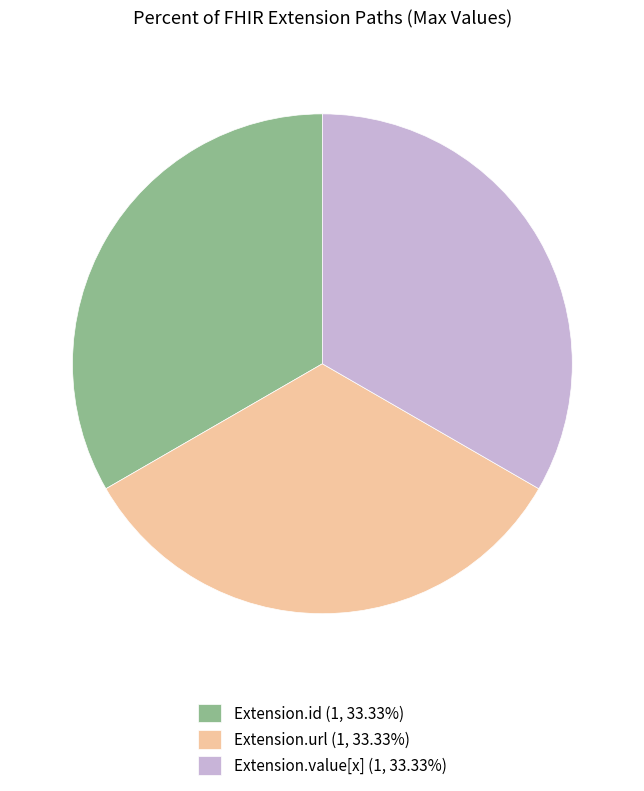

Is the sum of Extension.url (1, 33.33%) and Extension.value[x] (1, 33.33%) greater than half?

Yes